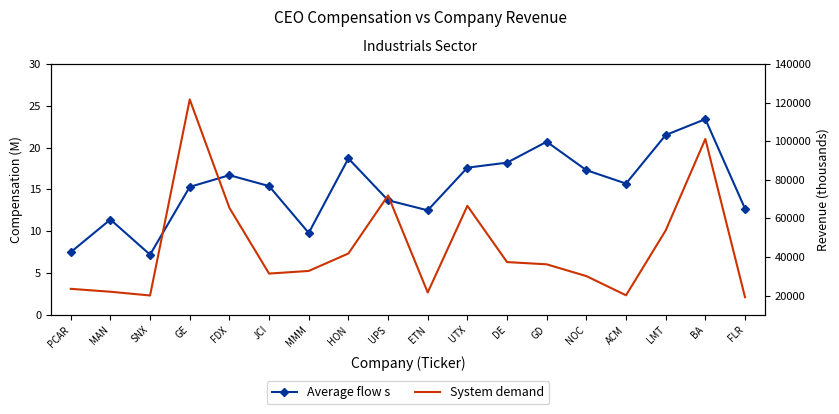

What is the total value across all series at UPS?

71874.7